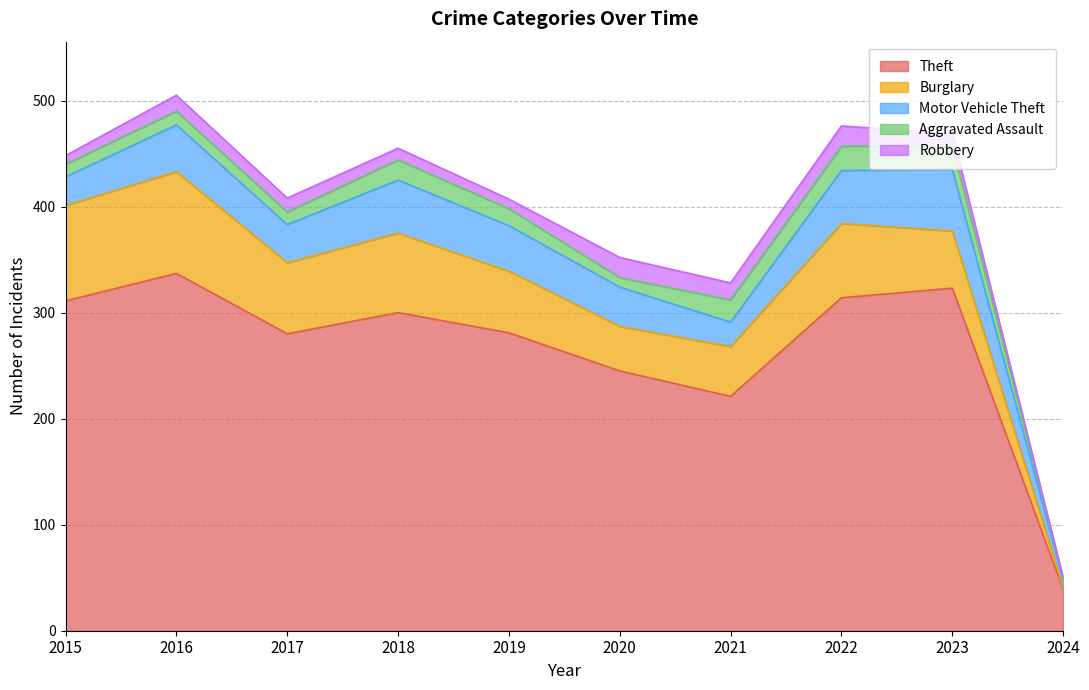

How many values in the Theft series exceed 300?

4